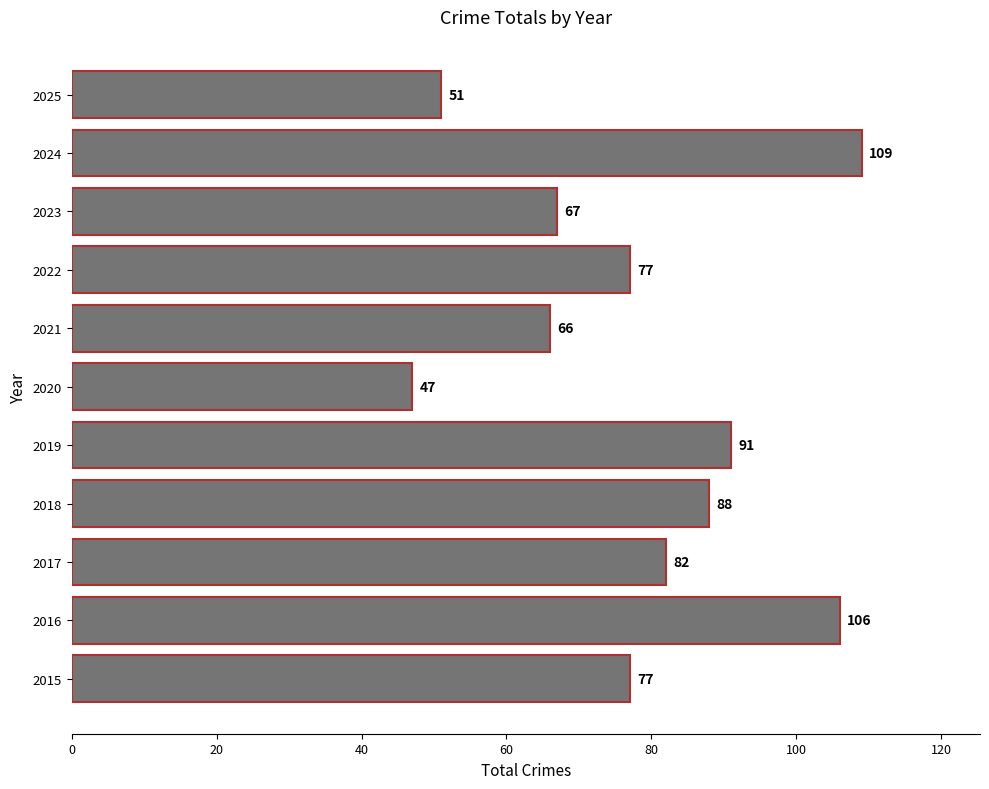

True or false: the data shows 67 at 2023.

True